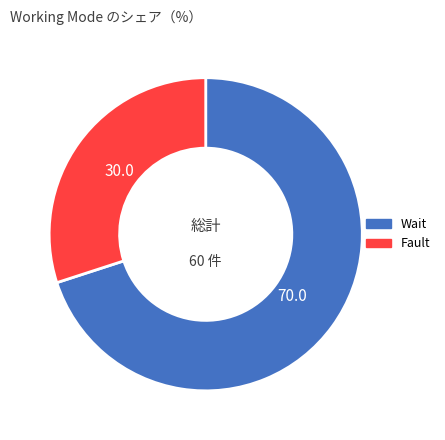

Approximately how many times larger is the value at Wait compared to Fault?

2.3